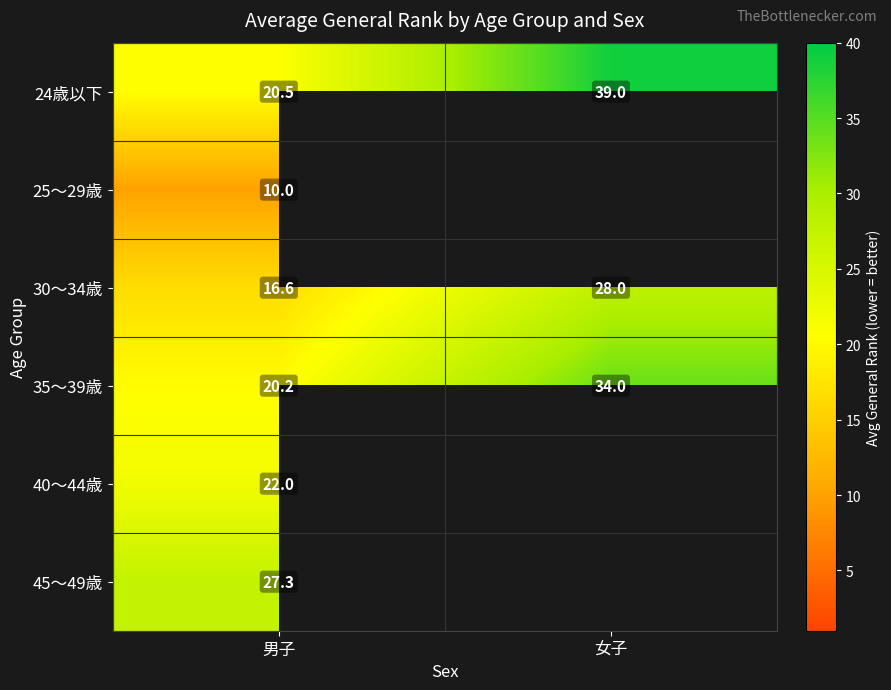

Is the value of 35～39歳 at 女子 greater than the value of 40～44歳 at 男子?

Yes